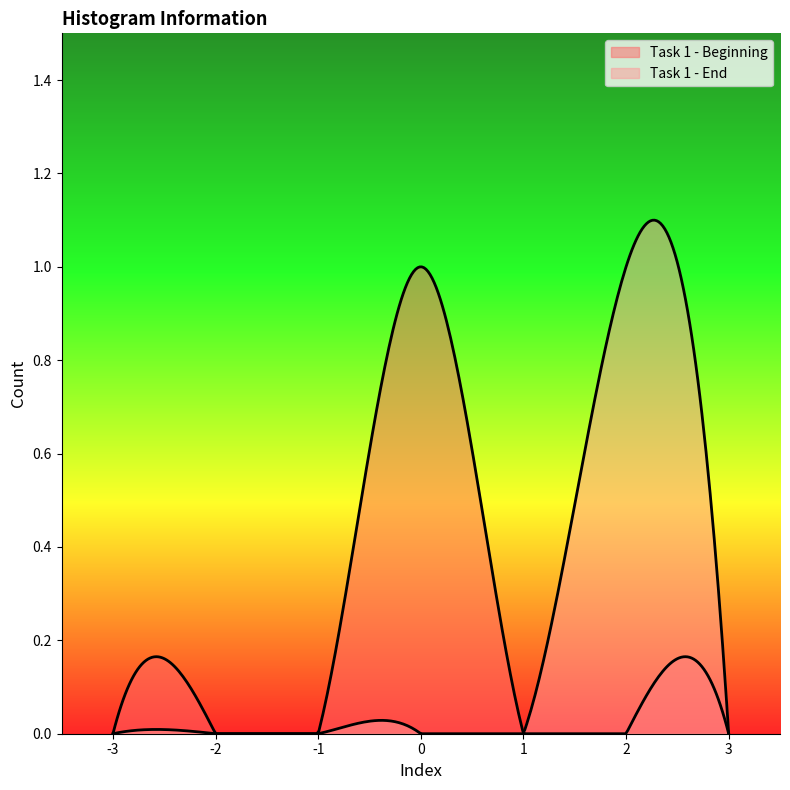

True or false: Task 1 - Beginning and Task 1 - End intersect in this chart.

False